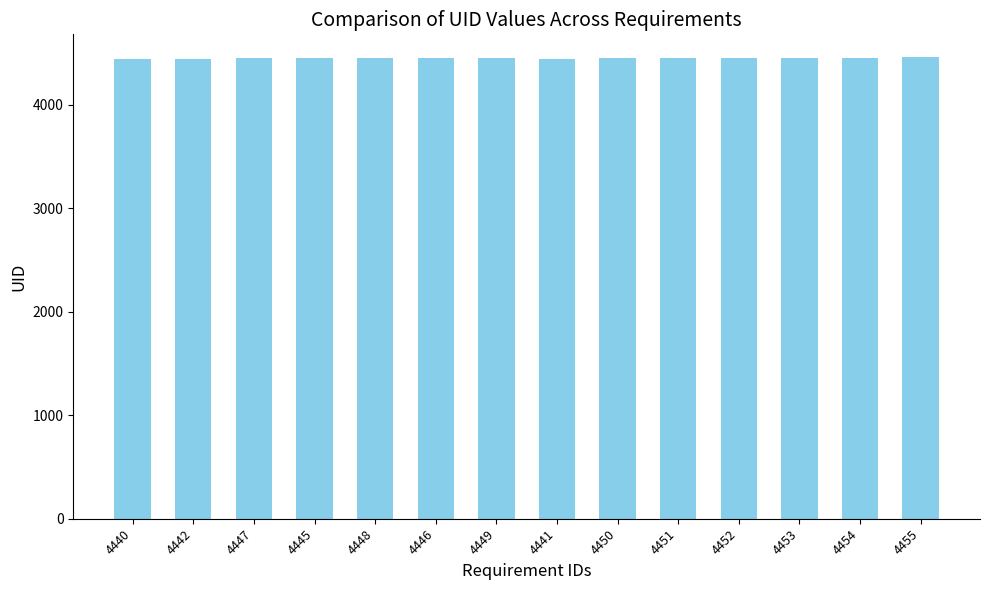

What is the sum of all values?

62273